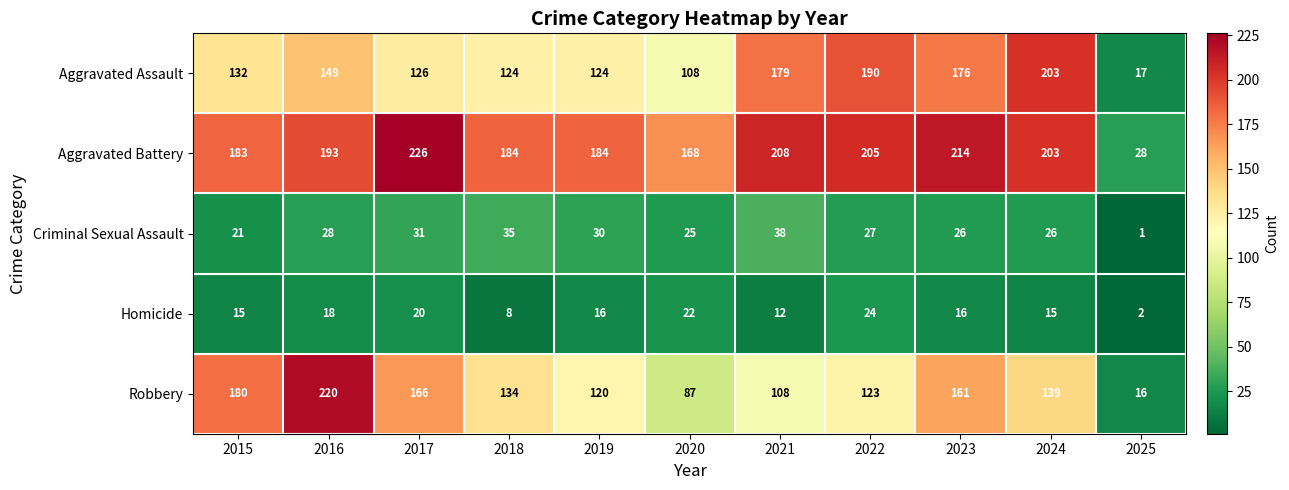

What is the maximum value shown in the chart?

226